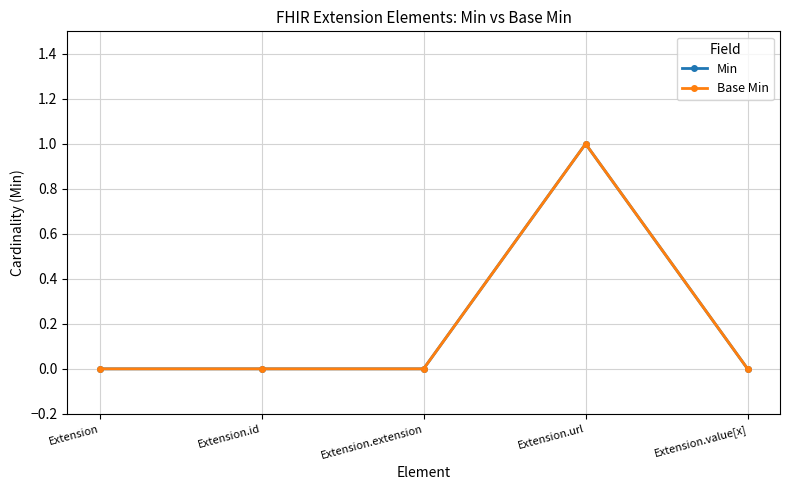

What is the difference between the maximum and second lowest values in the Min series?

1